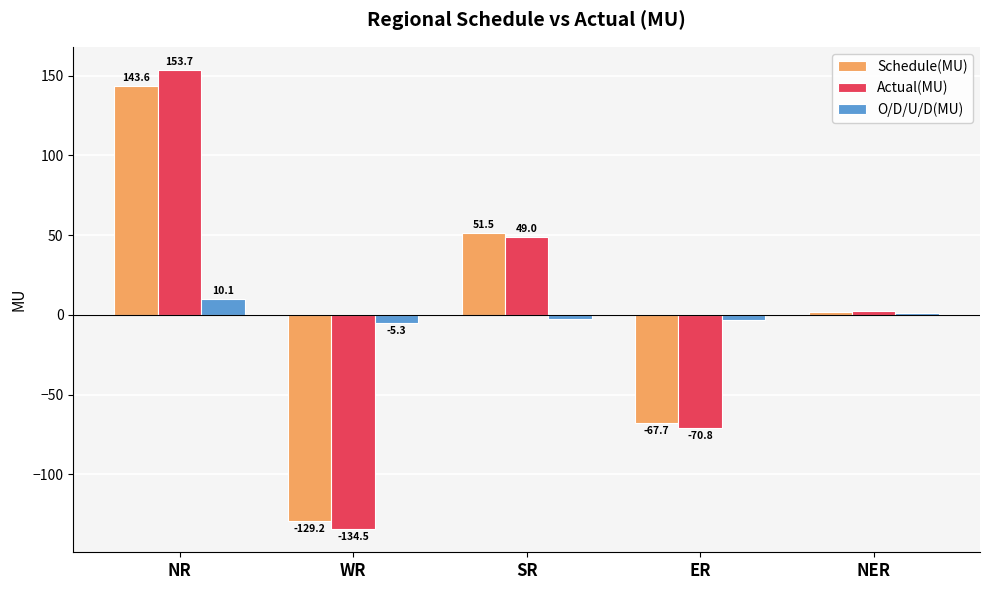

Where is O/D/U/D(MU) nearest to the value 2?

NER